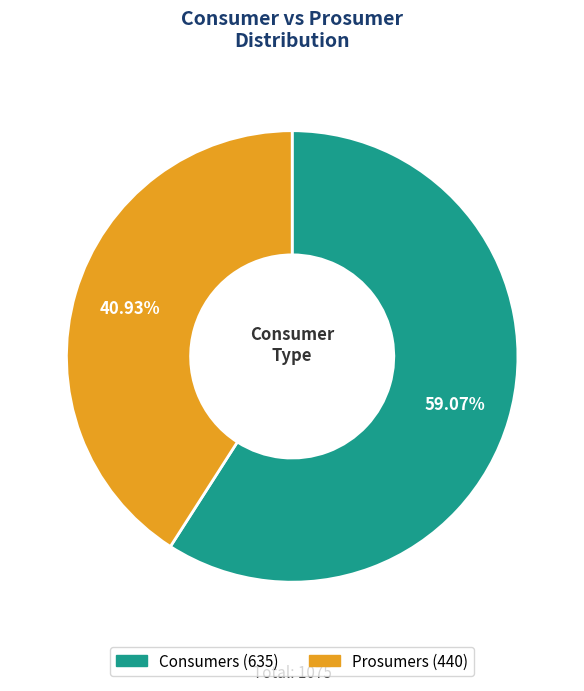

How much of the chart is everything except Prosumers?

59.1%